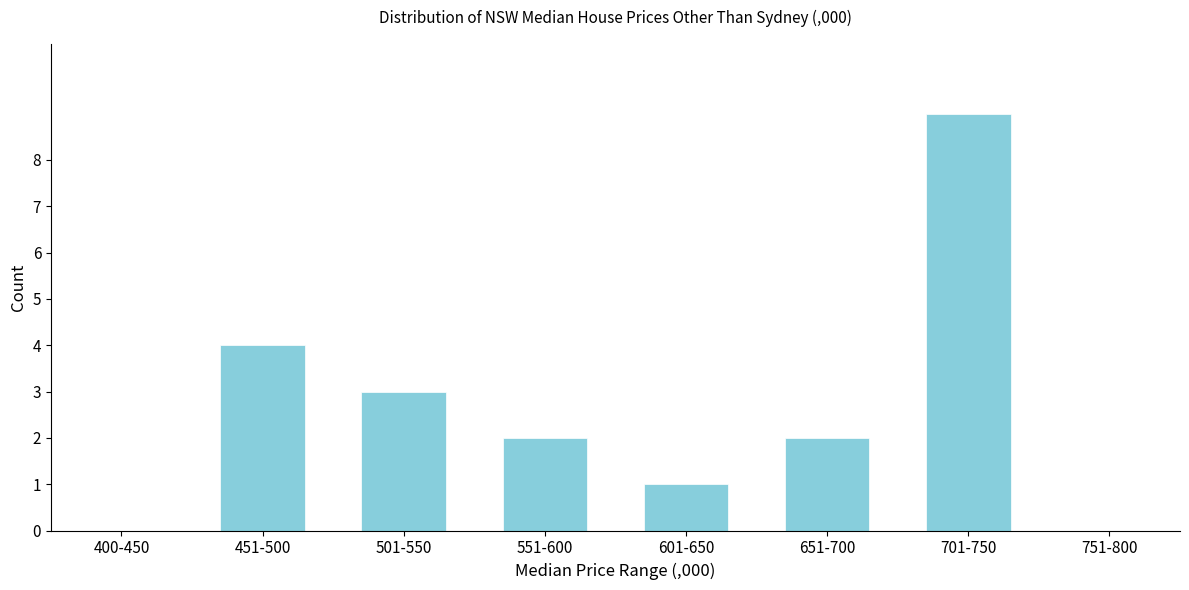

Reading left to right, list all the values displayed in this chart.

400-450=0	451-500=4	501-550=3	551-600=2	601-650=1	651-700=2	701-750=9	751-800=0